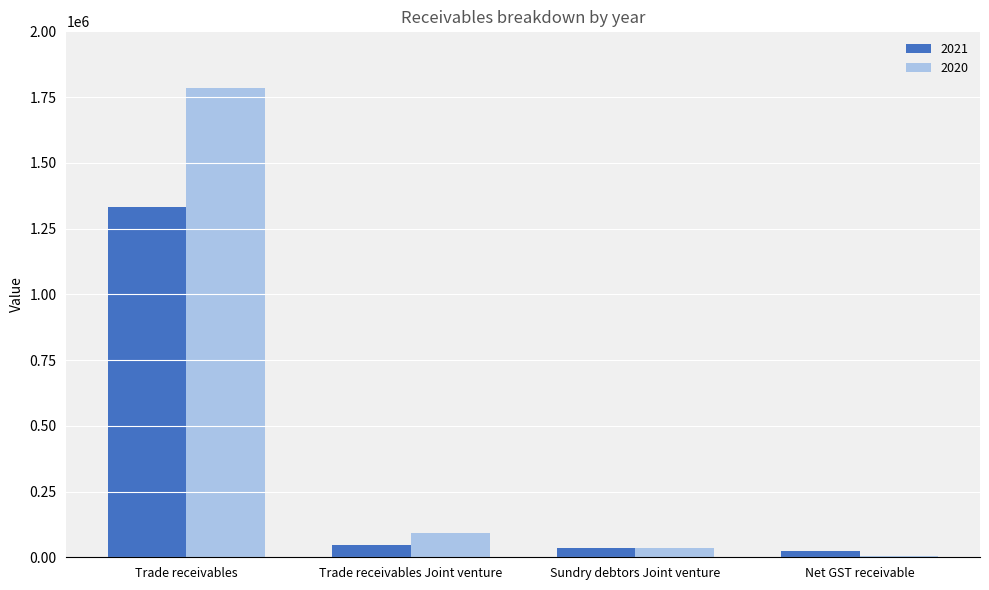

What is the difference between the highest and lowest values at Trade receivables?

452525